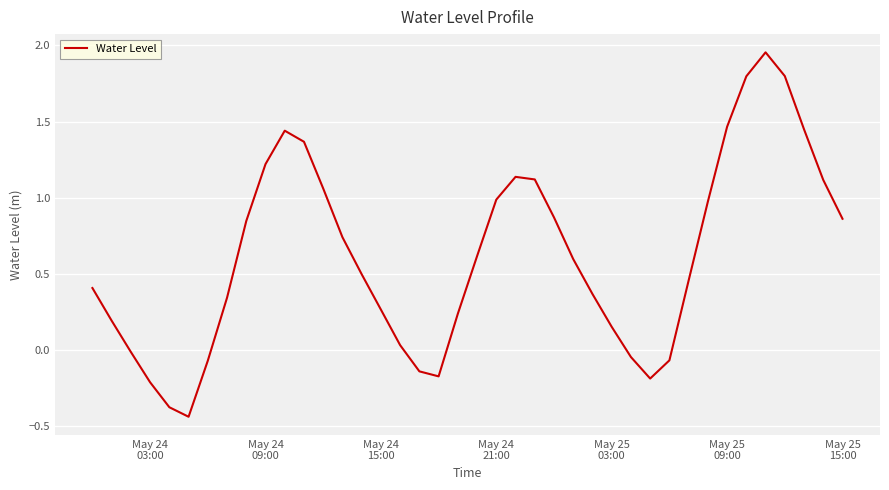

How many distinct data groups are displayed?

1